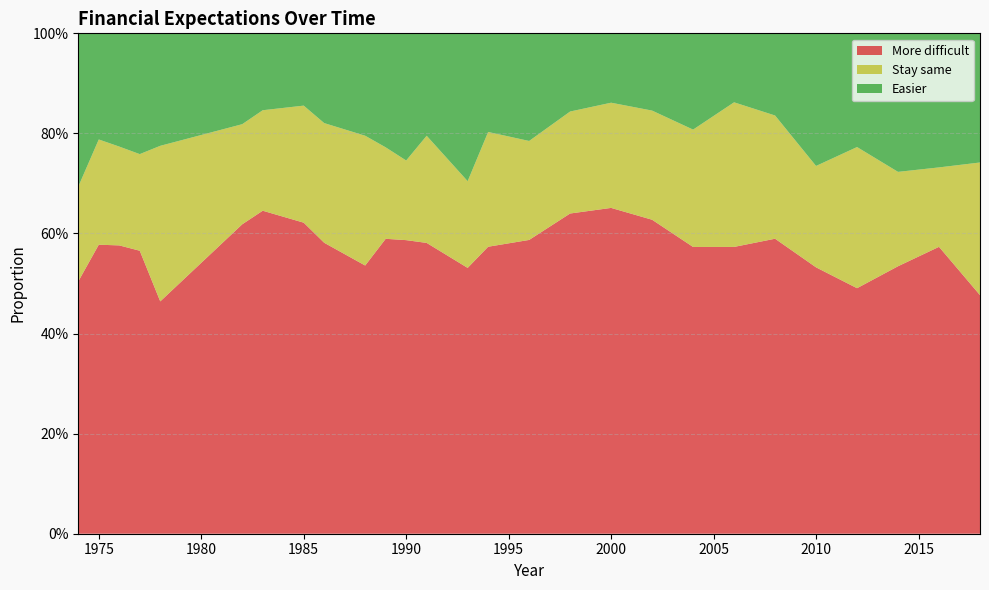

Reading right to left, transcribe all the data shown in this chart.

More difficult: 0.5	0.6	0.5	0.5	0.5	0.6	0.6	0.6	0.6	0.7	0.6	0.6	0.6	0.5	0.6	0.6	0.6	0.5	0.6	0.6	0.6	0.6	0.5	0.6	0.6	0.6	0.5
Stay same: 0.3	0.2	0.2	0.3	0.2	0.2	0.3	0.2	0.2	0.2	0.2	0.2	0.2	0.2	0.2	0.2	0.2	0.3	0.2	0.2	0.2	0.2	0.3	0.2	0.2	0.2	0.2
Easier: 0.3	0.3	0.3	0.2	0.3	0.2	0.1	0.2	0.2	0.1	0.2	0.2	0.2	0.3	0.2	0.3	0.2	0.2	0.2	0.1	0.2	0.2	0.2	0.2	0.2	0.2	0.3